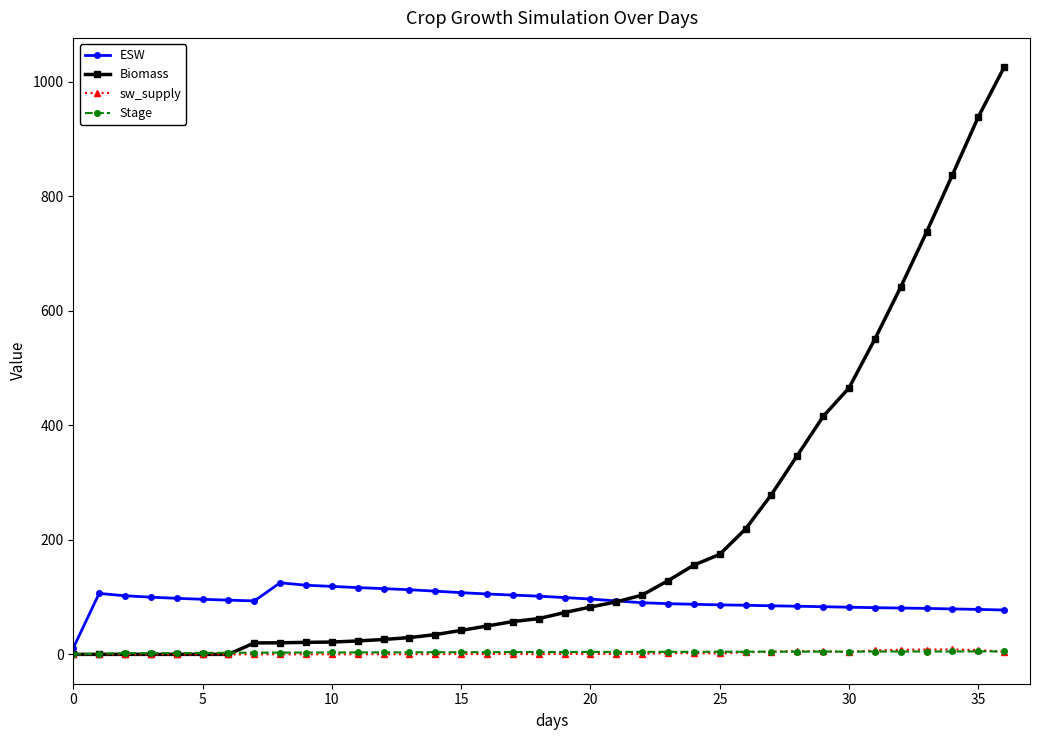

Which series has the largest total across all categories?

Biomass